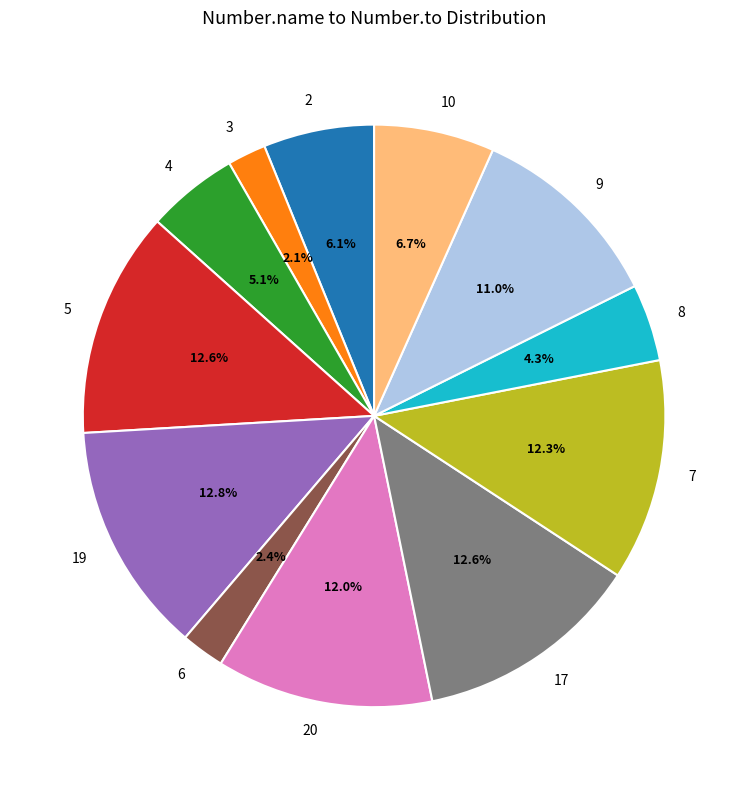

Which has a higher value, 10 or 9?

9